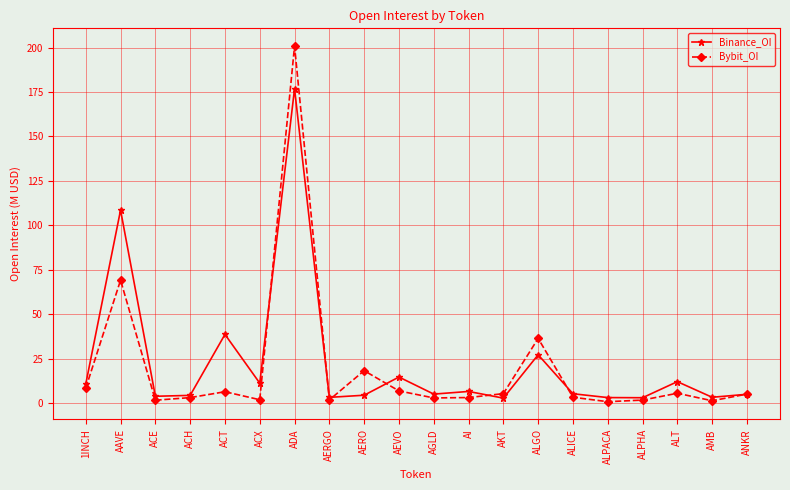

Which category has the highest value across all series?

ADA